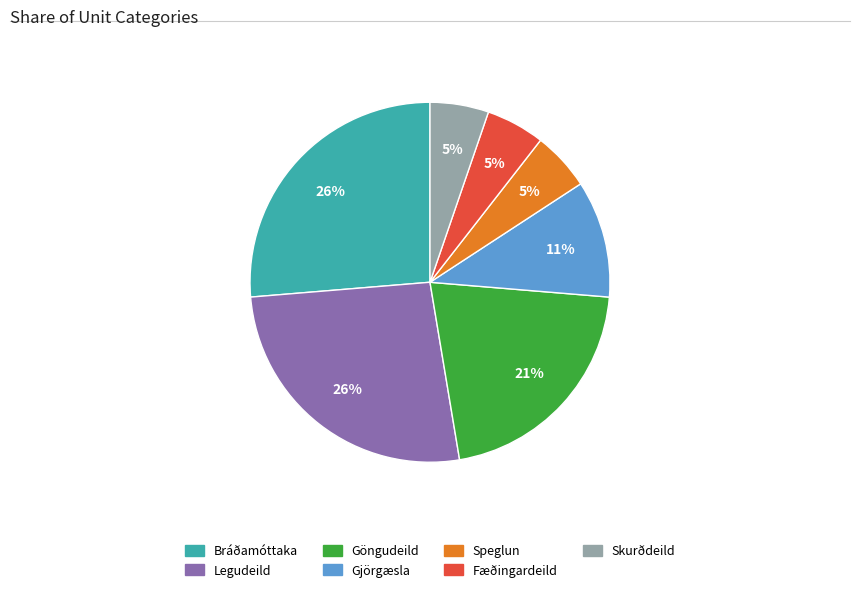

Does Göngudeild account for over 50% of the chart?

No